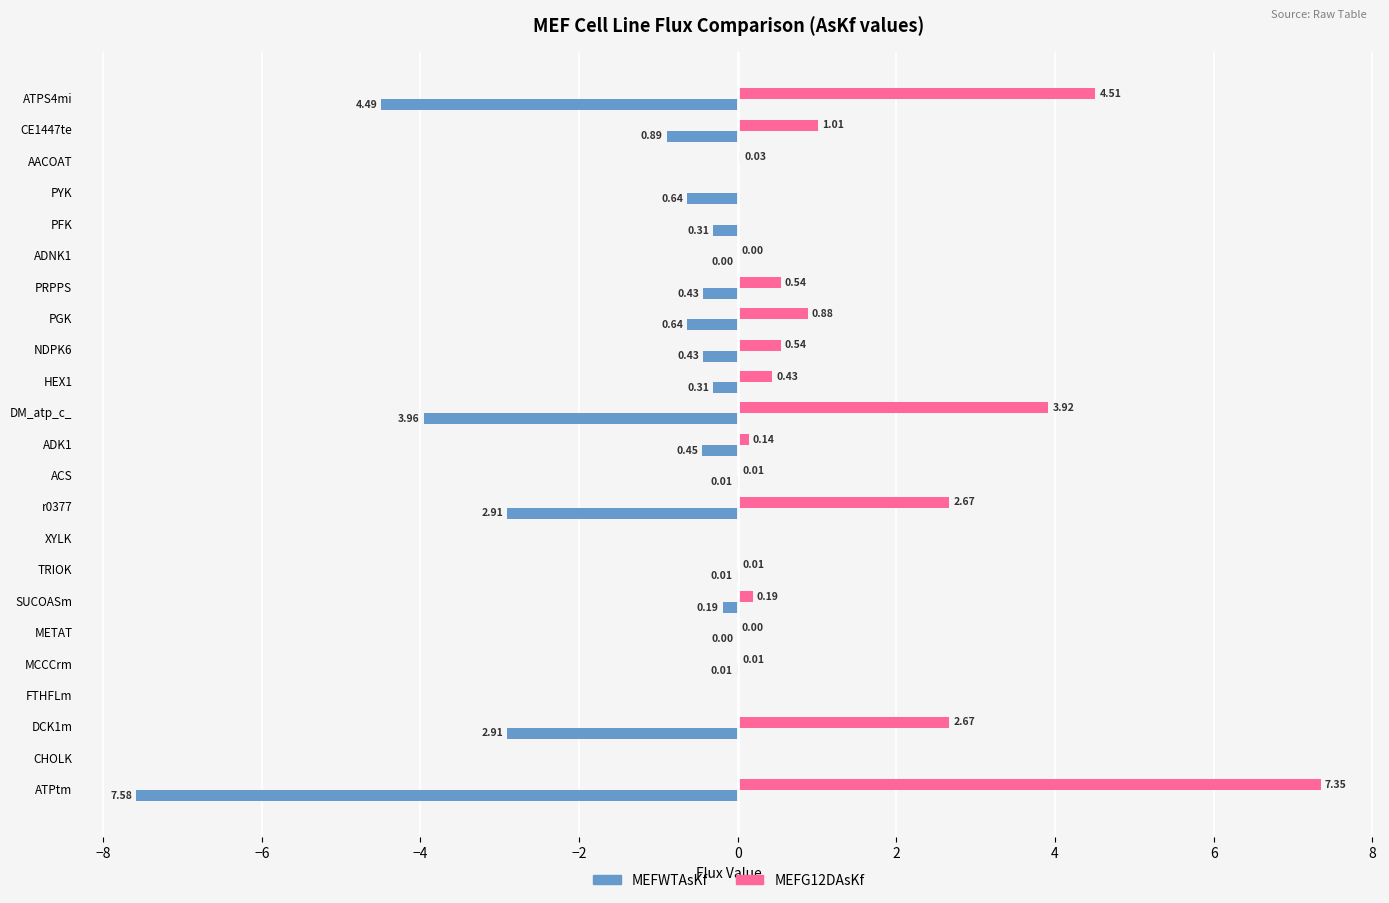

How many distinct data groups are displayed?

2